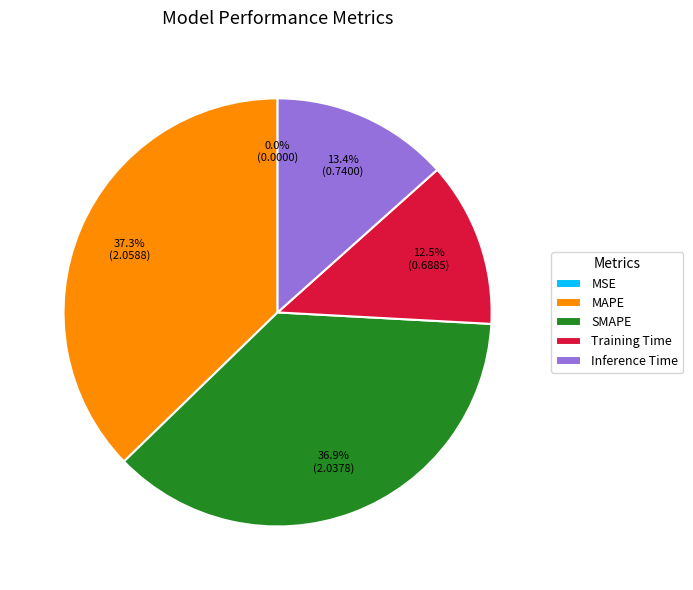

What percentage is NOT represented by SMAPE?

63.1%